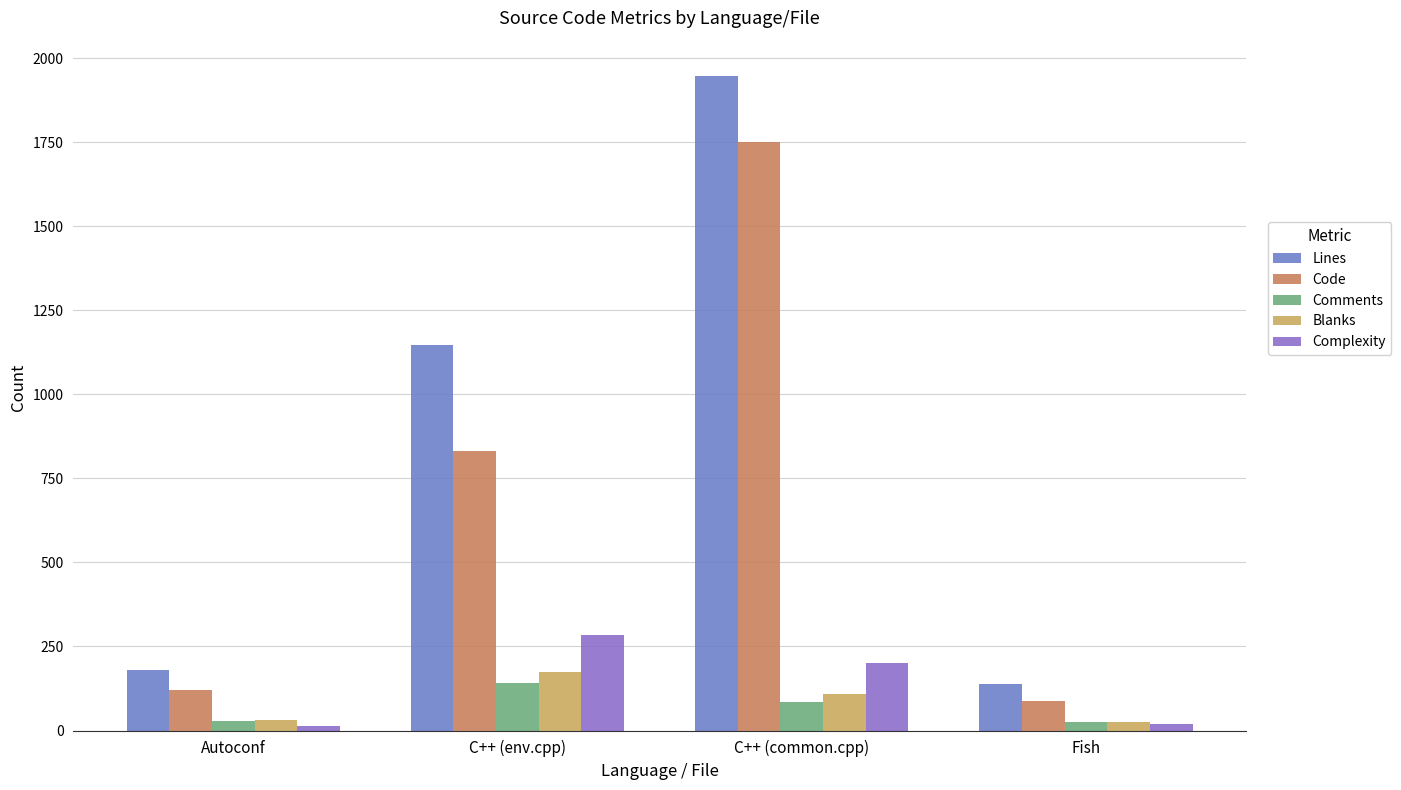

The value of Comments at C++ (common.cpp) is 41. True or false?

False